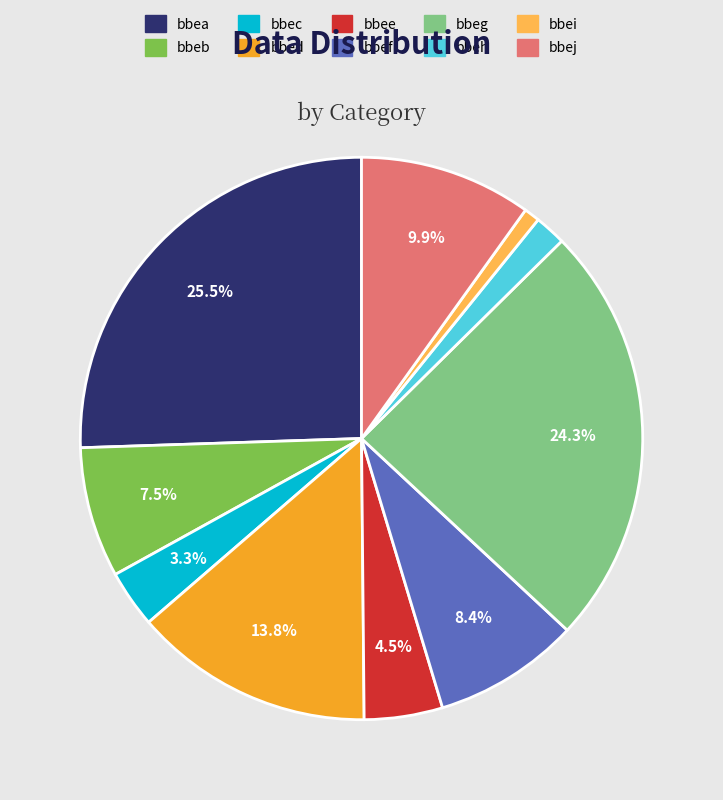

To the nearest percent, what portion does bbej represent?

10%